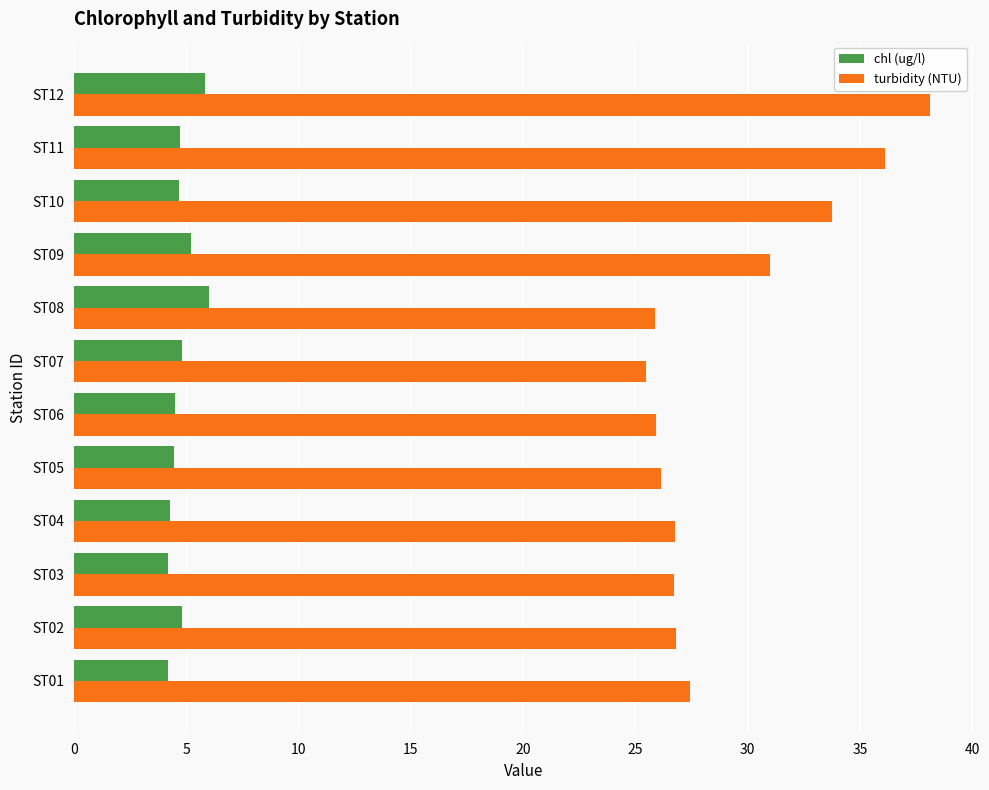

At how many categories does at least one series exceed 22?

12